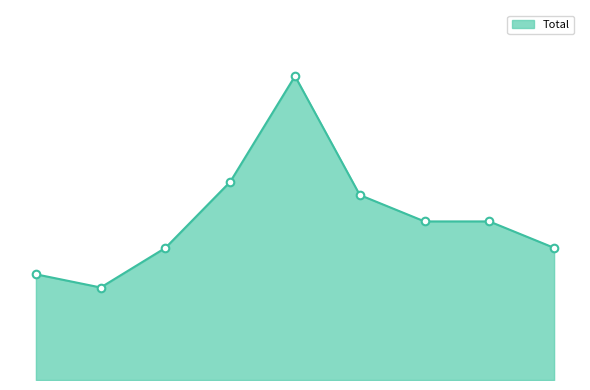

Is this an area chart (filled region under the line)?

Yes